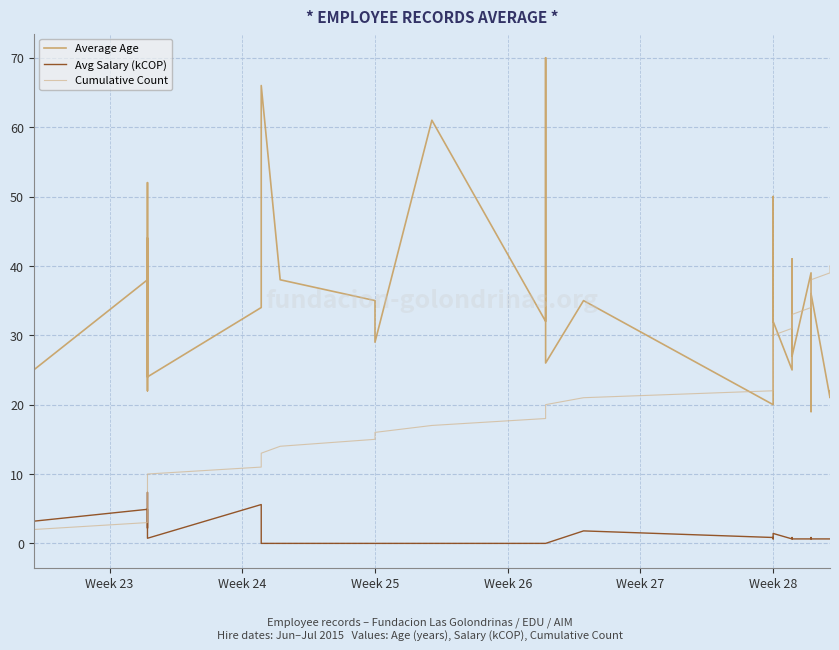

What are all the series names shown in the legend?

Average Age, Avg Salary (kCOP), Cumulative Count